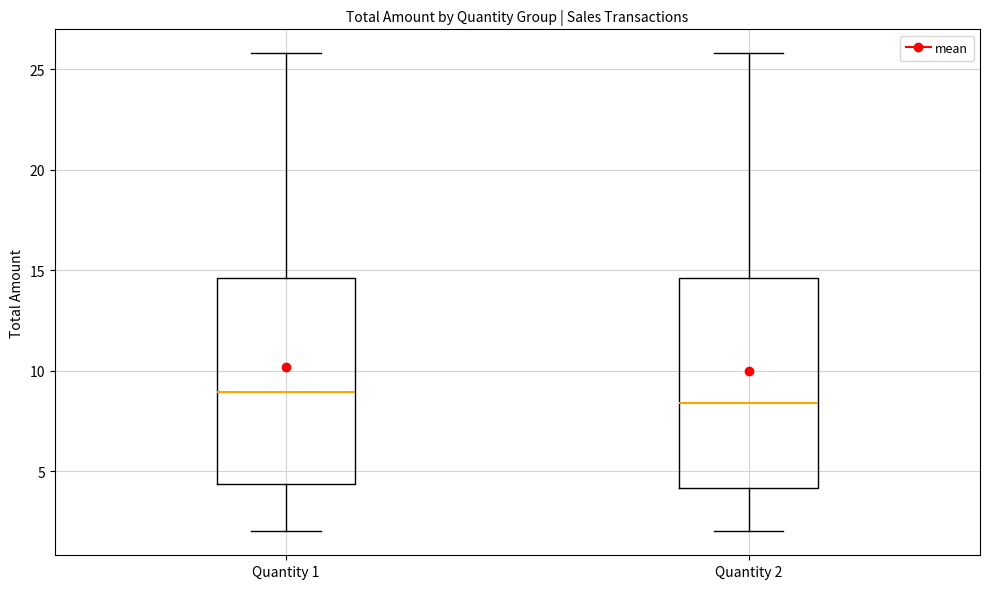

Reading left to right, transcribe this box plot: for each box, give where its median line is, the range the box spans, and where its two whiskers end, as read against the y-axis. The values are not printed on the chart, so give them approximately, as read against the axis.

Quantity 1: median 9.0, box 4.5 to 14.5, whiskers 2.0 to 26.0
Quantity 2: median 8.5, box 4.0 to 14.5, whiskers 2.0 to 26.0